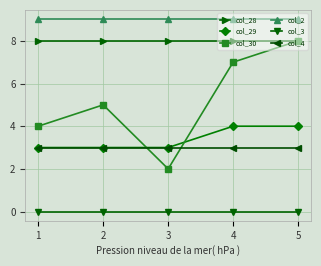

What is the total value across all series at 3?

25